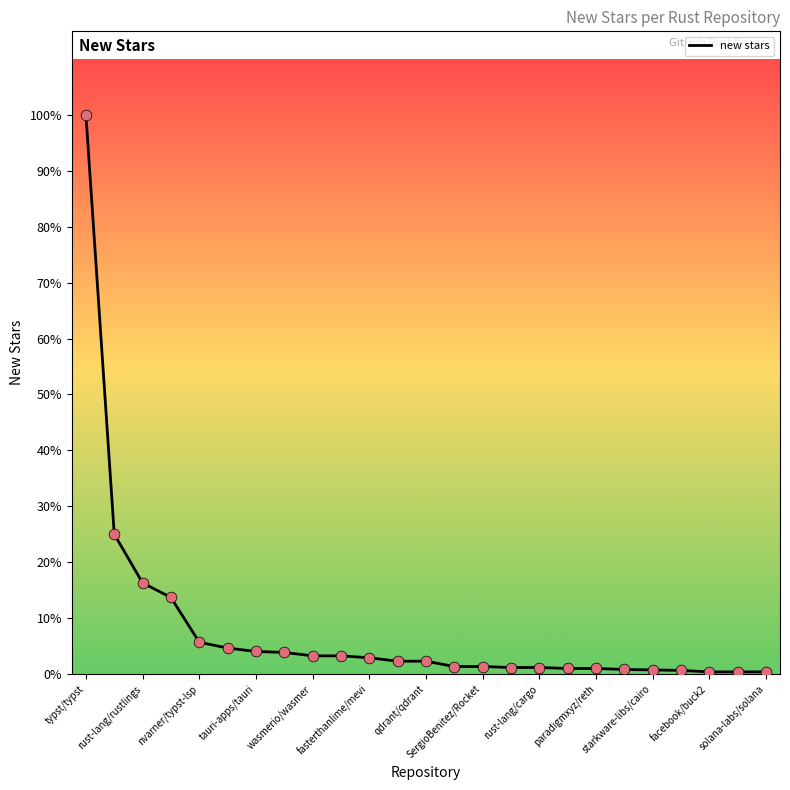

Is this an area chart (filled region under the line)?

No